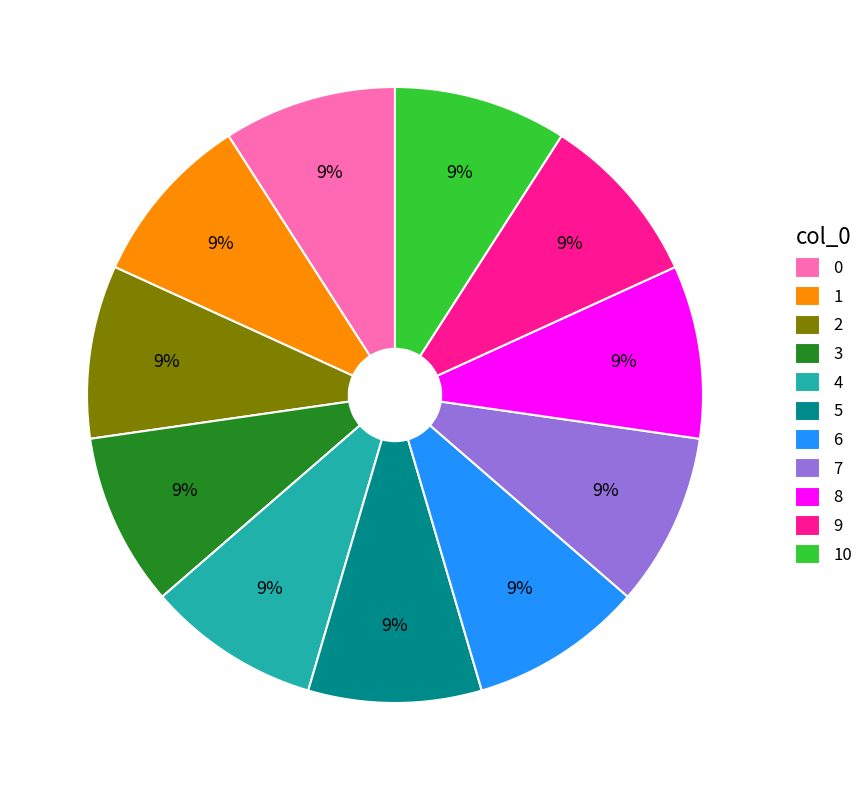

Count the number of slices in the pie.

11